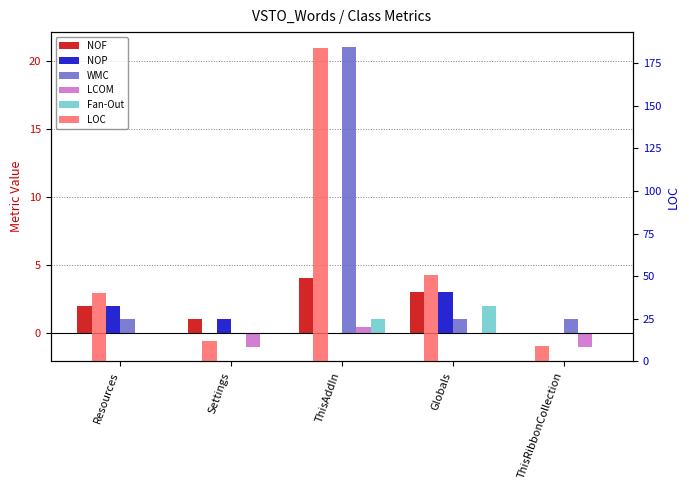

The NOP series shows 3.9 at Globals. True or false?

False